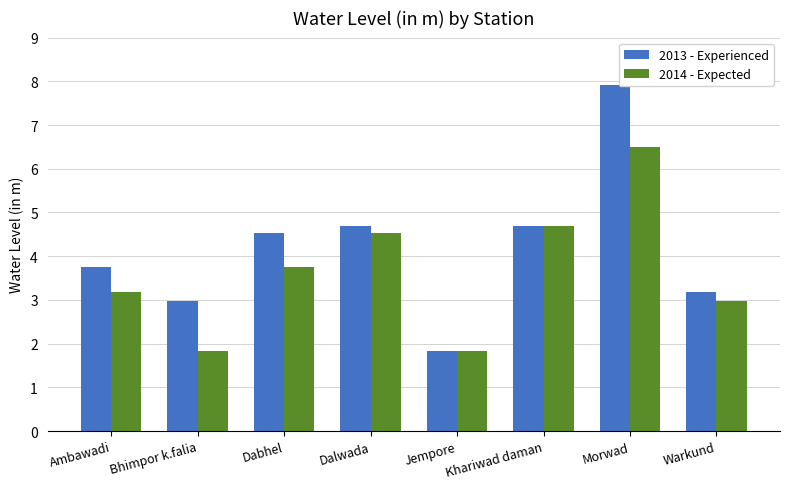

Is the value of 2013 - Experienced at Jempore greater than the value of 2014 - Expected at Dabhel?

No